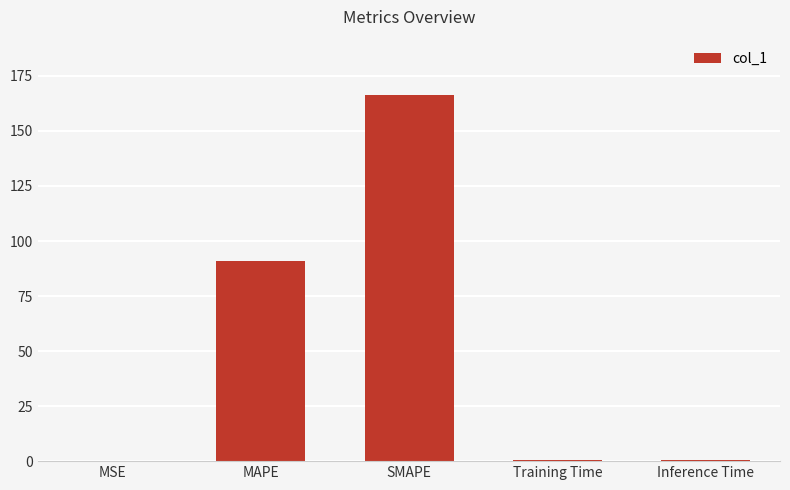

Between Inference Time and SMAPE, which is larger?

SMAPE